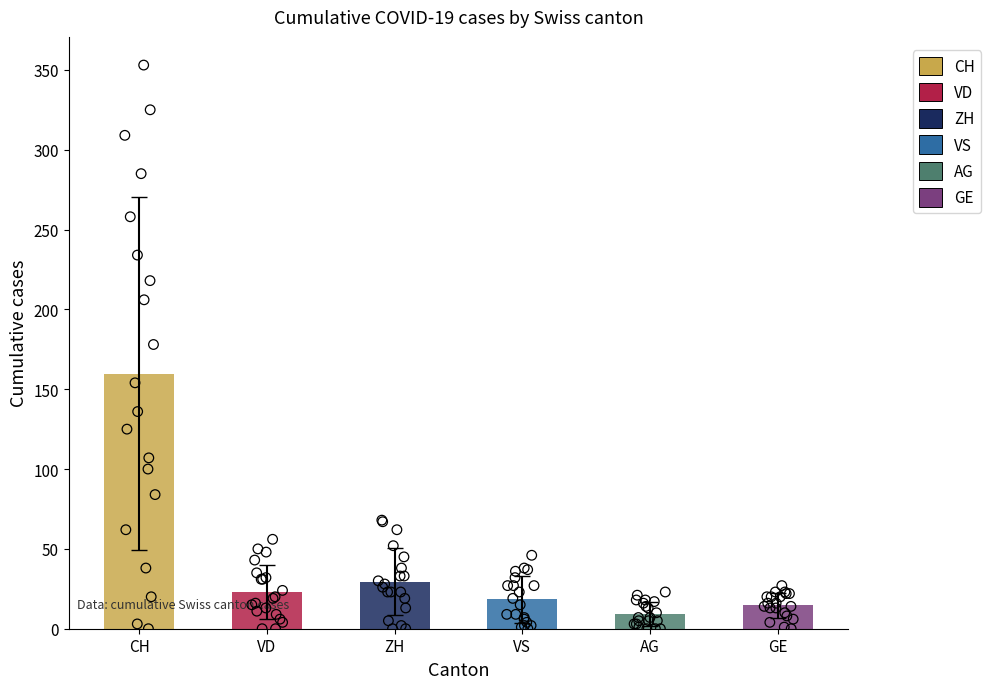

Is the value of AG at 2020-06-16 greater than the value of ZH at 2020-06-18?

No